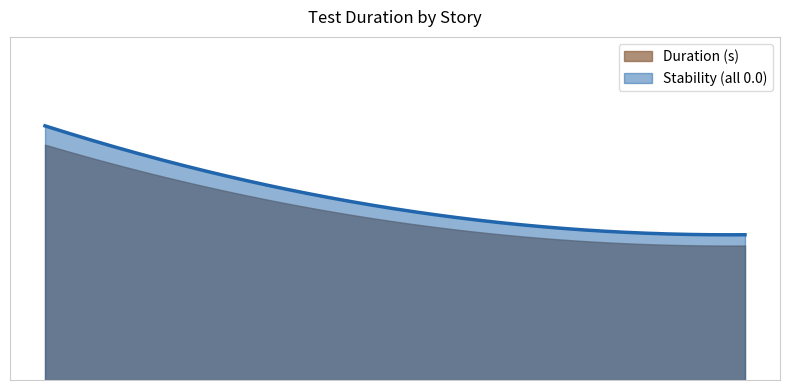

What is the average value?

9.6